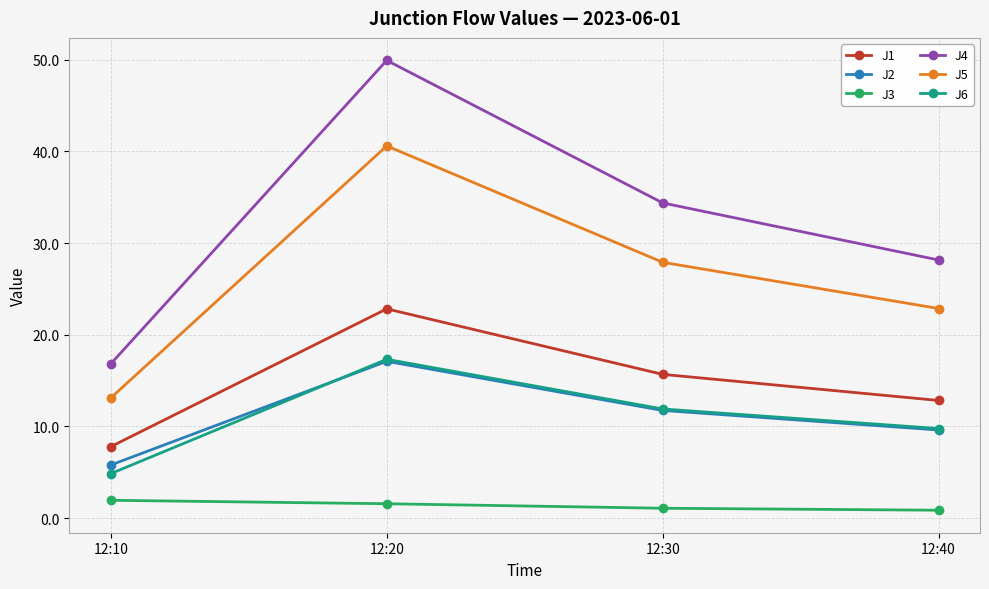

How many distinct data groups are displayed?

6